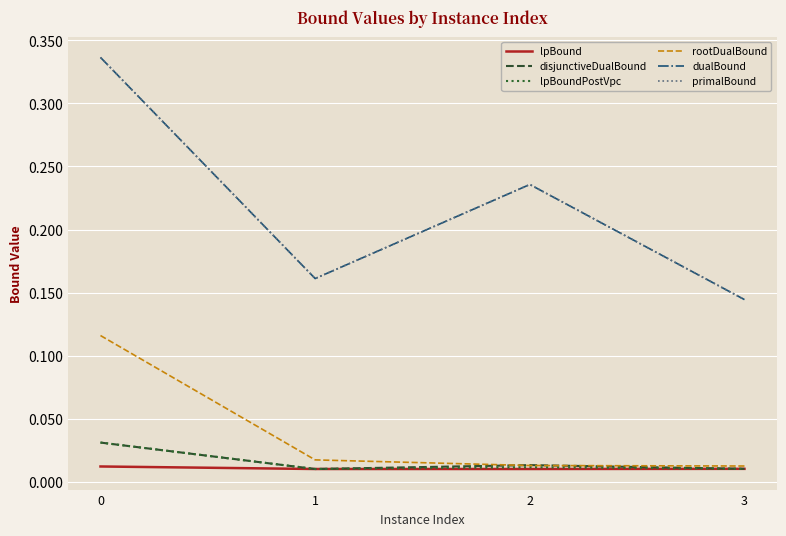

At which label is dualBound closest to 0?

3